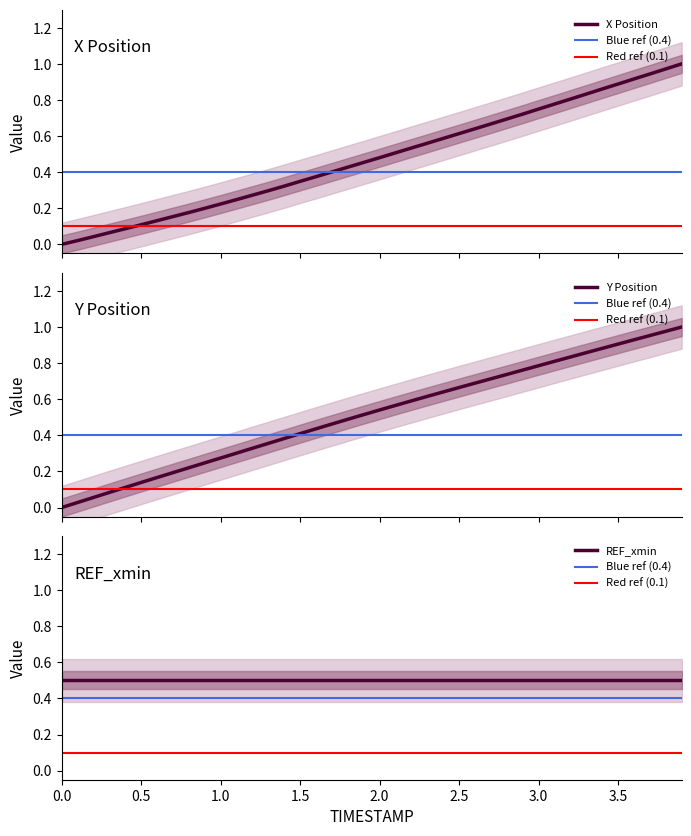

The value of X at 2.3 is 0.7. True or false?

False